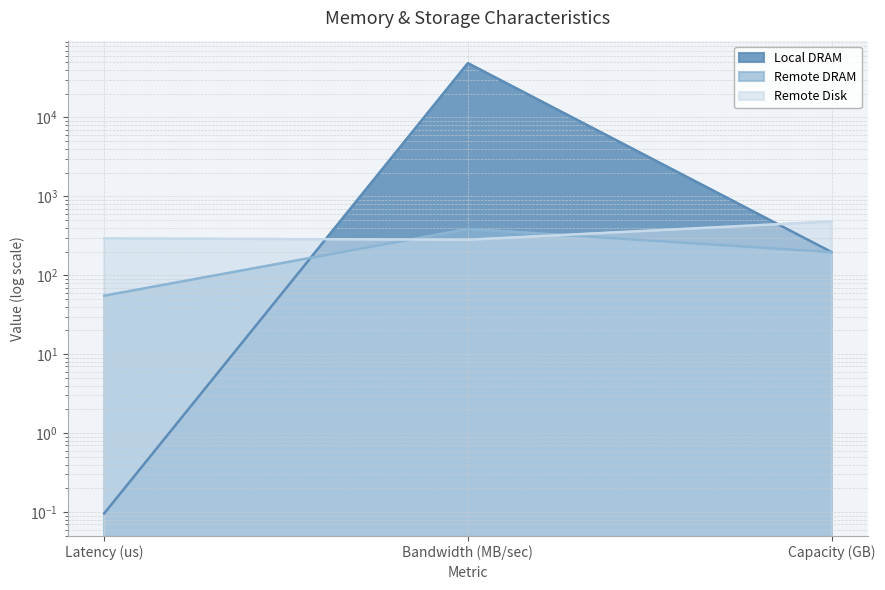

The value of Local DRAM at Capacity (GB) is 196.7. True or false?

True